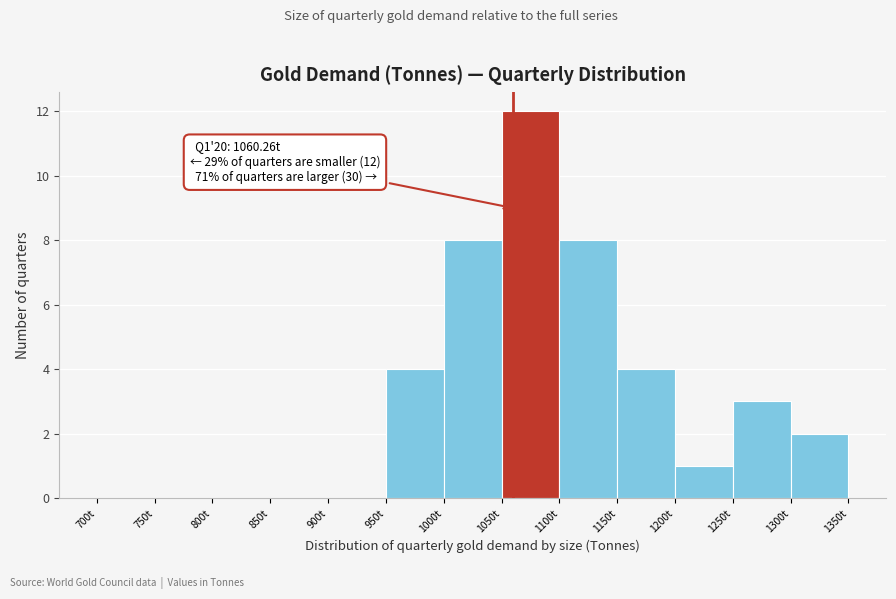

Which range on the x-axis has the tallest bar?

1050 to 1100